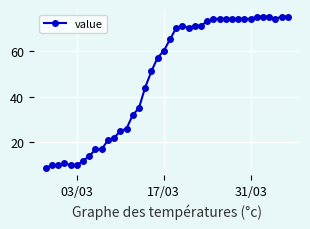

What is the value of the 38th point from the left?

74